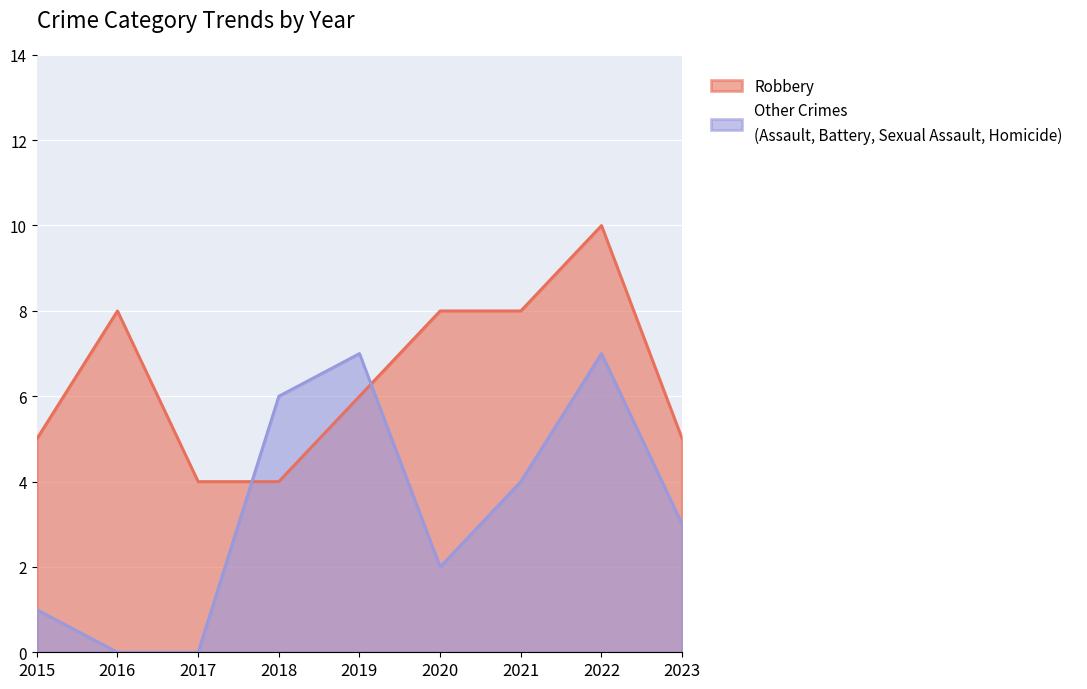

Reading left to right, extract all data points from this chart.

Robbery: 5	8	4	4	6	8	8	10	5
Other Crimes: 1	0	0	6	7	2	4	7	3